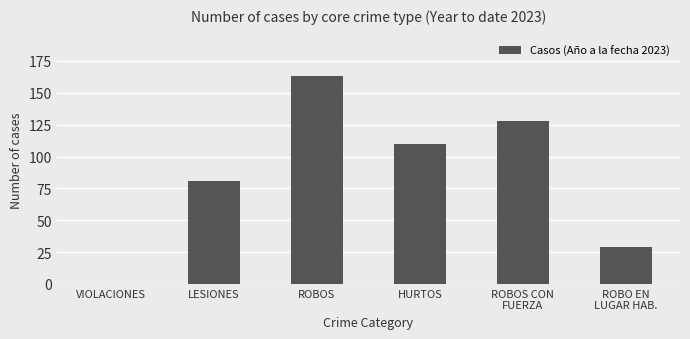

What is the sum of all values?

511